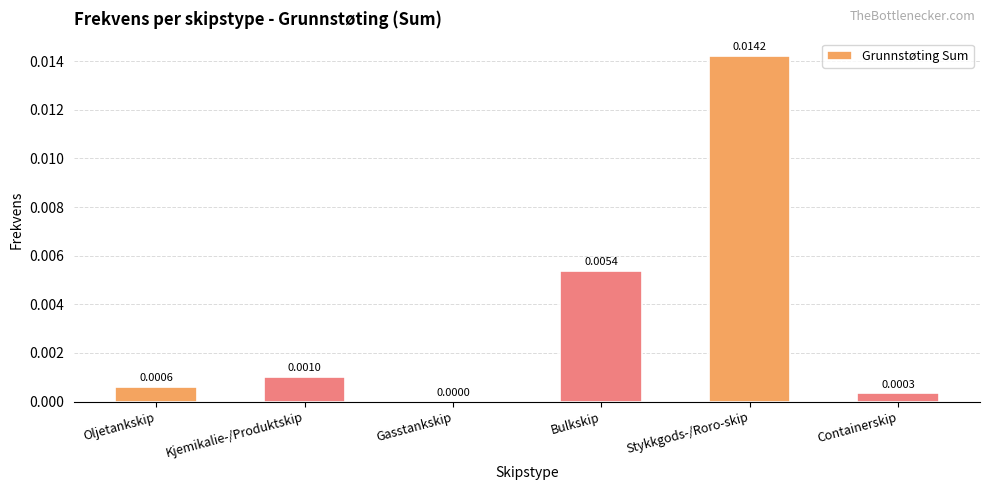

Which label corresponds to the largest value in the chart?

Stykkgods-/Roro-skip